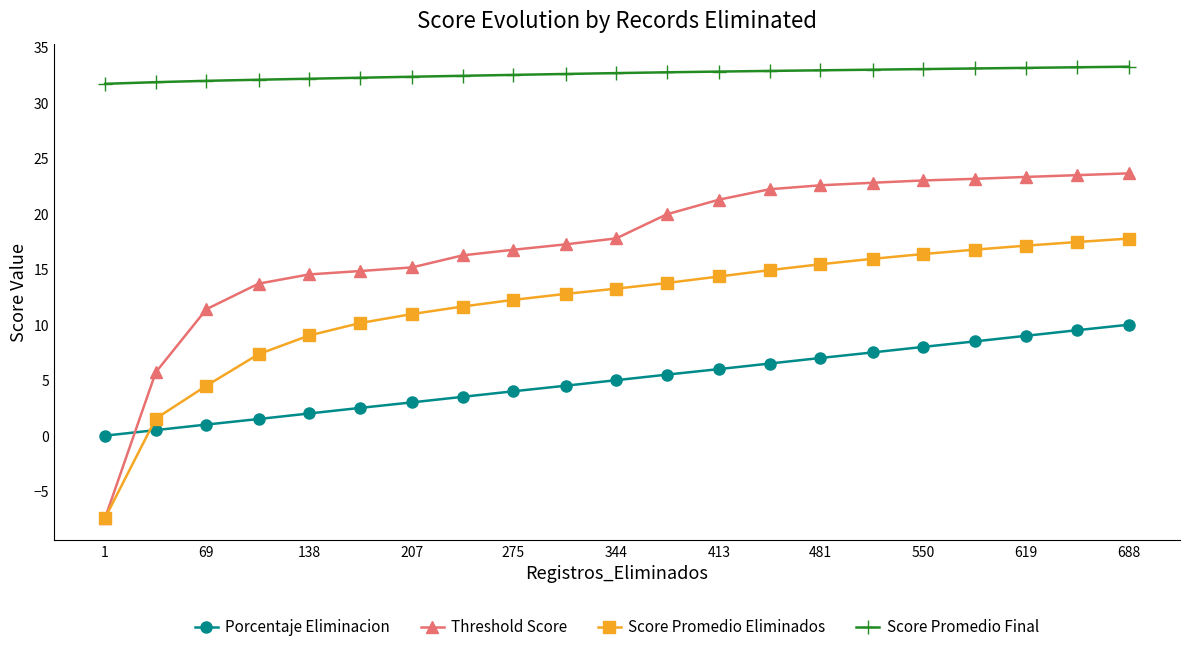

What is the highest value of the Score Promedio Final series?

33.3